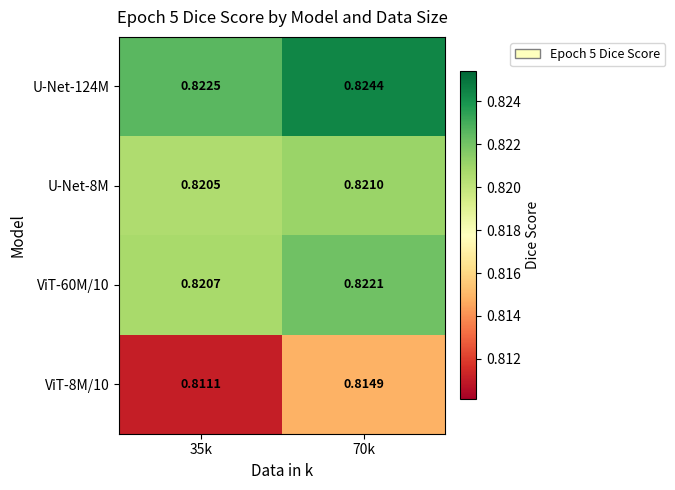

Count the number of data series in this chart.

4